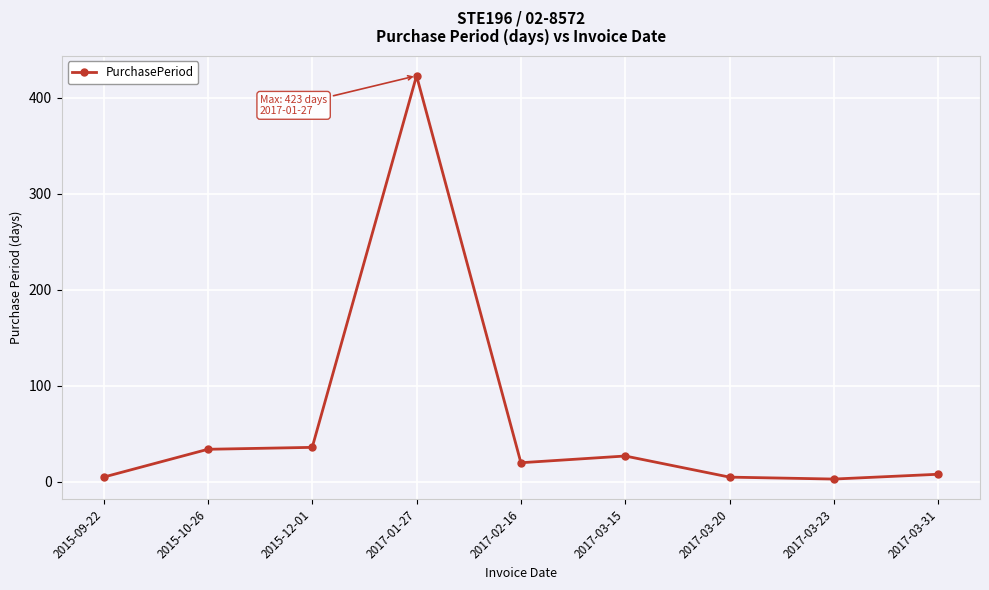

At which label is the value closest to 213?

2015-12-01